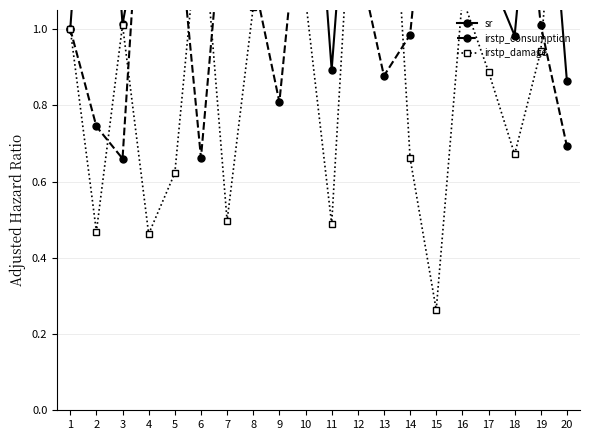

At which category does the chart reach its minimum across all series?

15